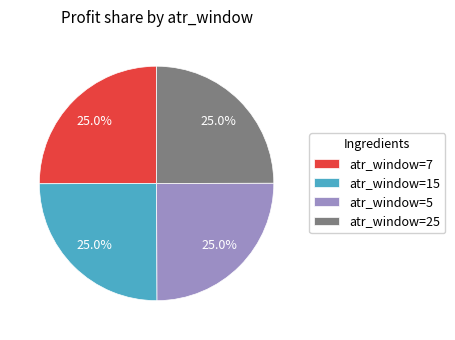

What percentage is NOT represented by atr_window=7?

75.0%